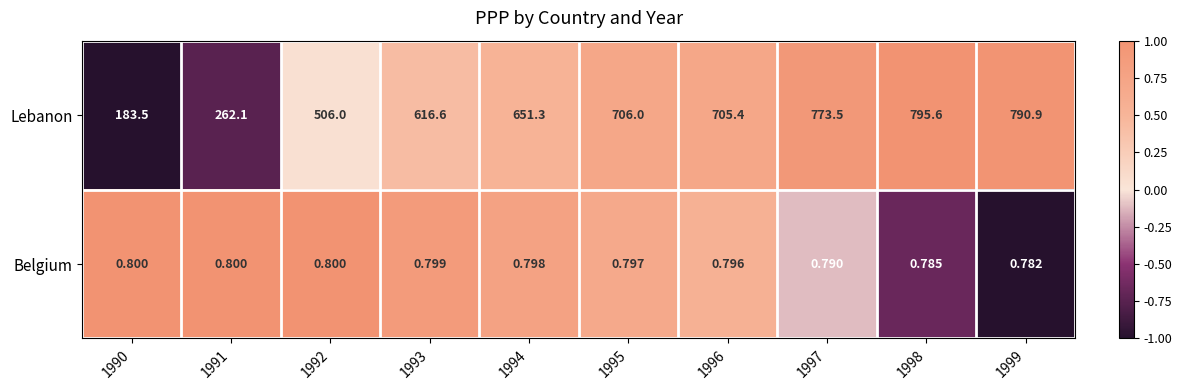

Rank the series at 1997 from highest to lowest value.

Lebanon, Belgium